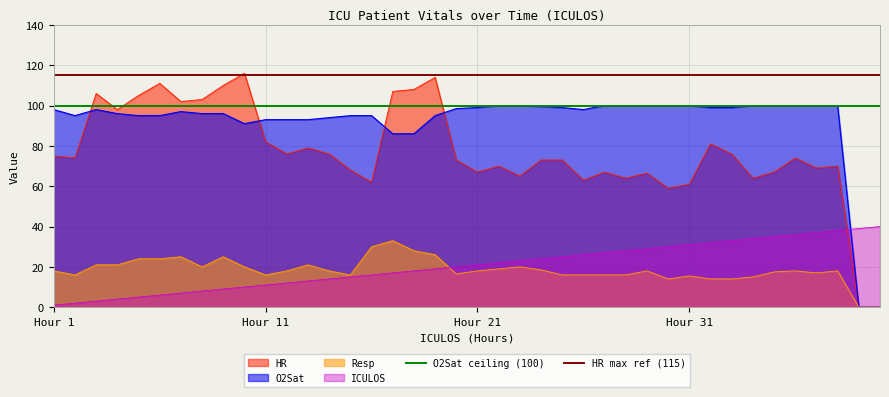

What is the maximum value for HR?

116.0